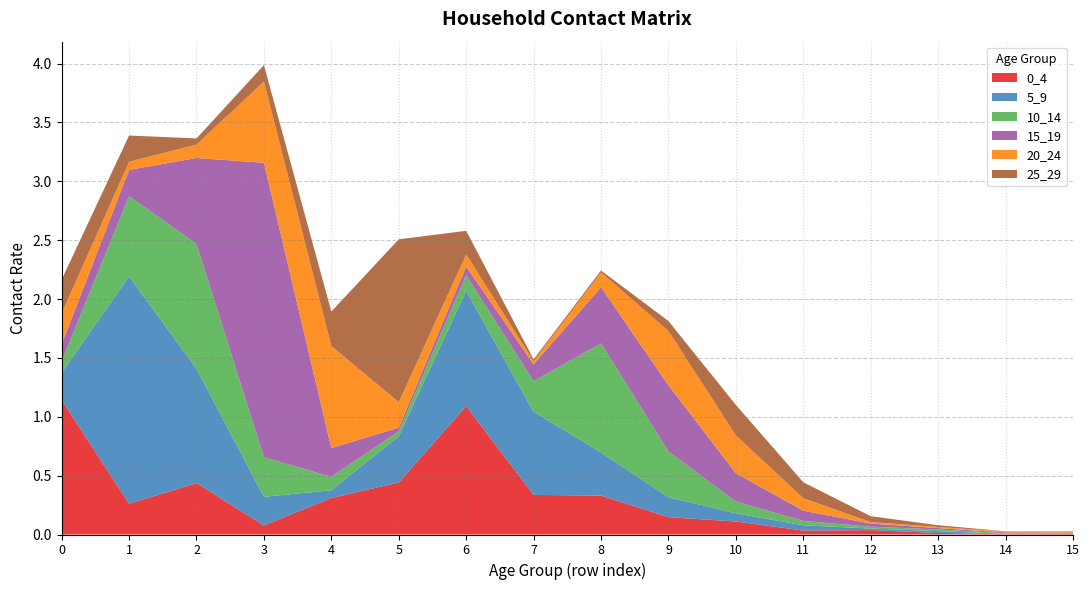

Reading left to right, list all the values displayed in this chart.

0_4: 1.1	0.3	0.4	0.1	0.3	0.4	1.1	0.3	0.3	0.1	0.1	0.0	0.0	0.0	0.0	0.0
5_9: 0.2	1.9	1.0	0.2	0.1	0.4	1.0	0.7	0.4	0.2	0.1	0.0	0.0	0.0	0.0	0.0
10_14: 0.1	0.7	1.1	0.3	0.1	0.0	0.1	0.3	0.9	0.4	0.1	0.0	0.0	0.0	0.0	0.0
15_19: 0.1	0.2	0.7	2.5	0.2	0.0	0.1	0.1	0.5	0.6	0.2	0.1	0.0	0.0	0.0	0.0
20_24: 0.3	0.1	0.1	0.7	0.9	0.2	0.1	0.0	0.1	0.5	0.3	0.1	0.0	0.0	0.0	0.0
25_29: 0.3	0.2	0.1	0.1	0.3	1.4	0.2	0.0	0.0	0.1	0.3	0.1	0.0	0.0	0.0	0.0